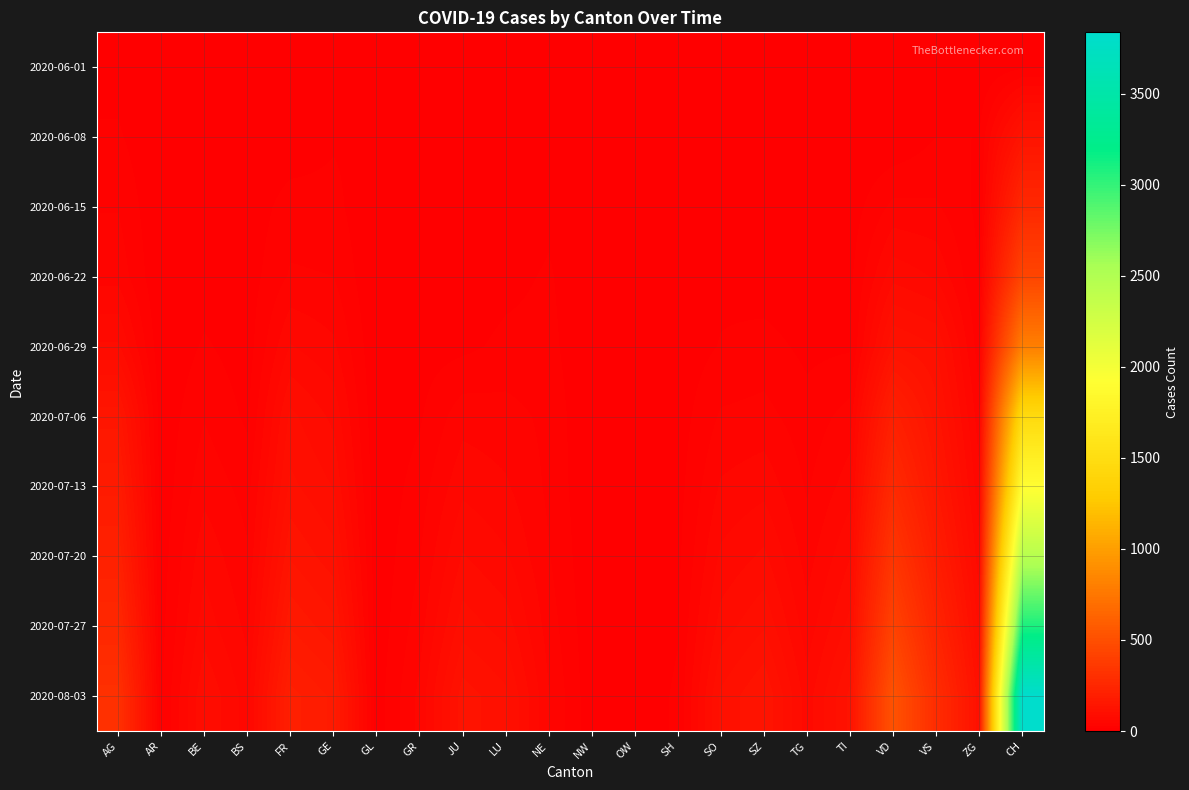

At how many categories does at least one series exceed 1630?

1